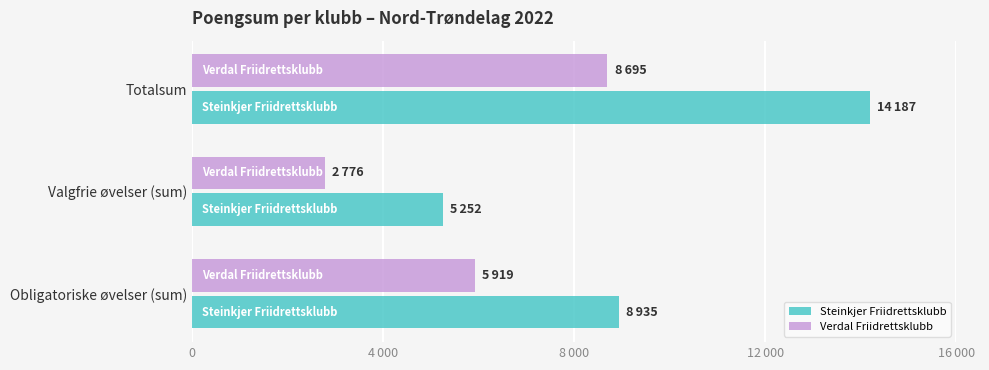

What are all the series names shown in the legend?

Steinkjer Friidrettsklubb, Verdal Friidrettsklubb